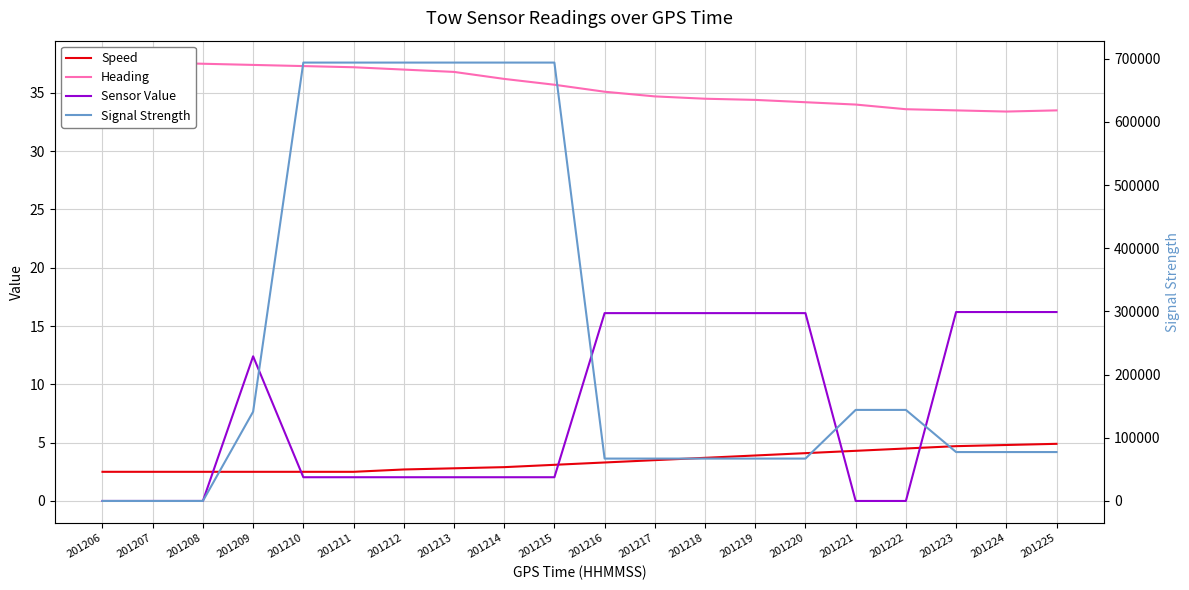

Between 201220 and 201222, which series saw the biggest shift?

Signal Strength